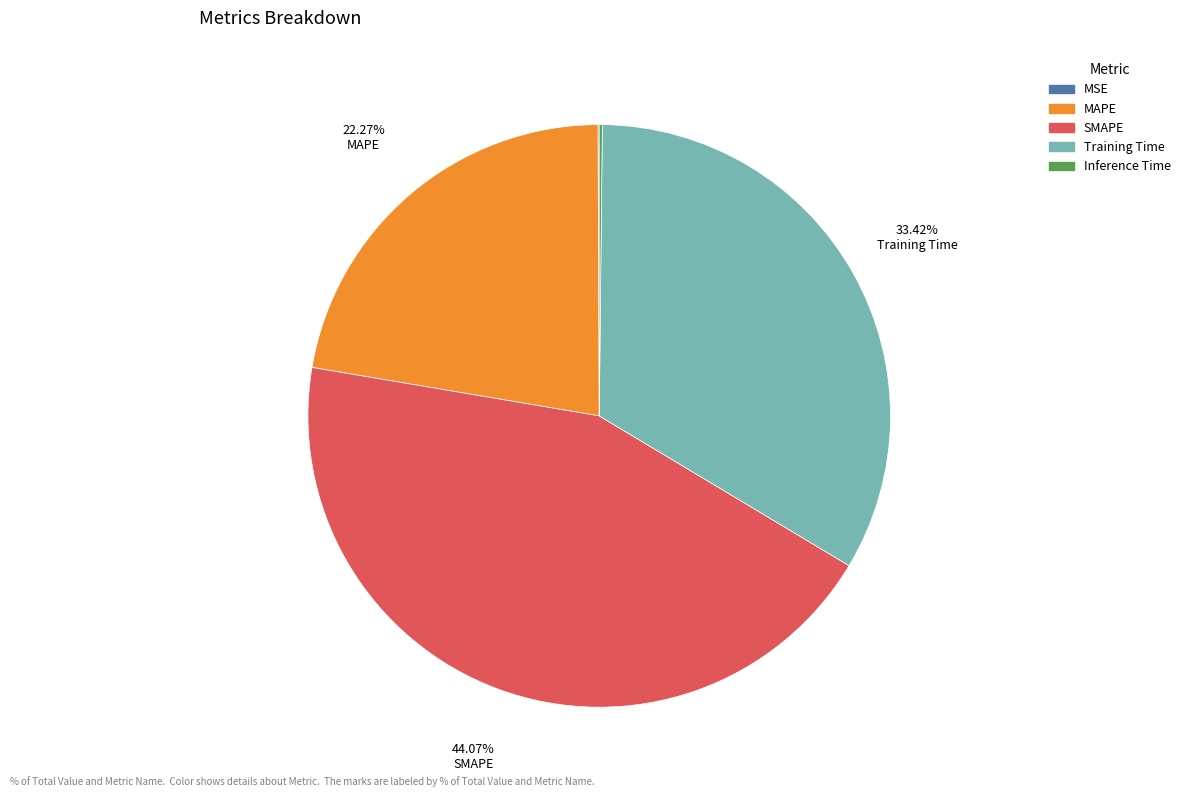

Is the sum of MAPE and Training Time greater than half?

Yes